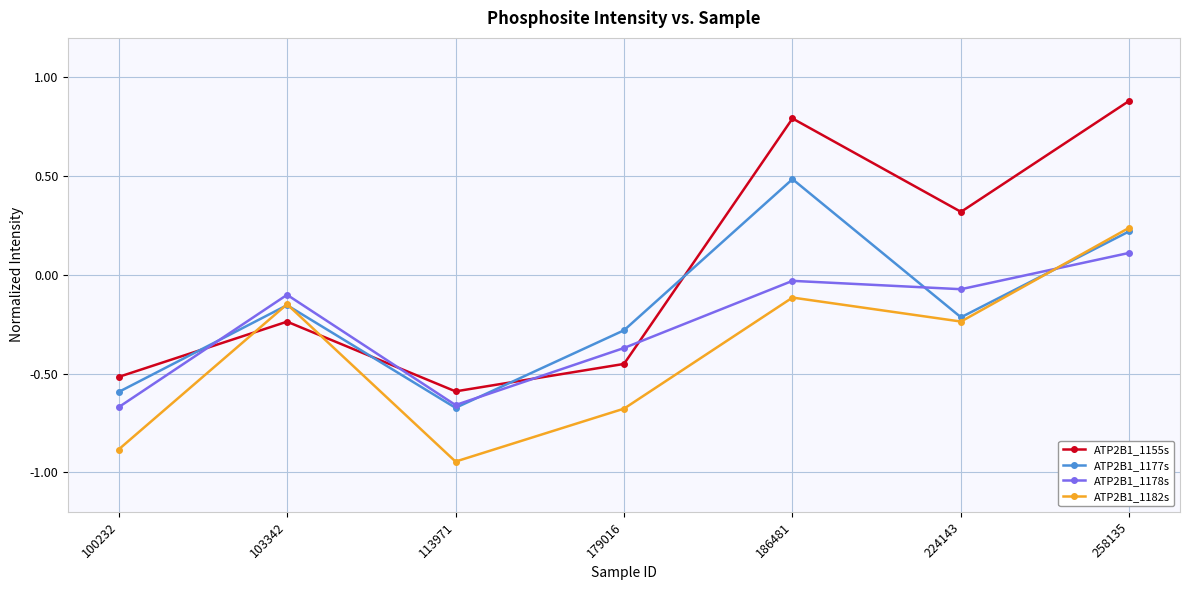

What is the difference between the highest and lowest values at 179016?

0.4